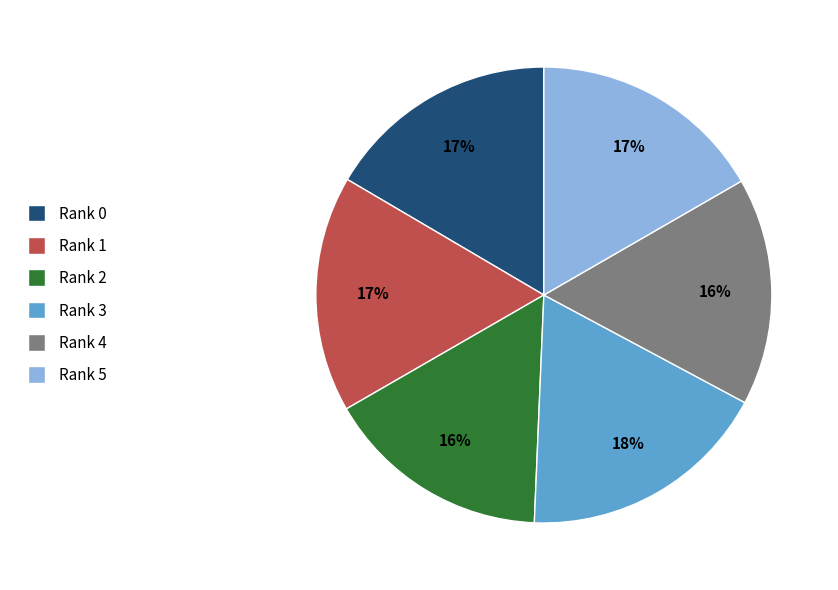

Is the sum of Rank 4 and Rank 5 greater than half?

No